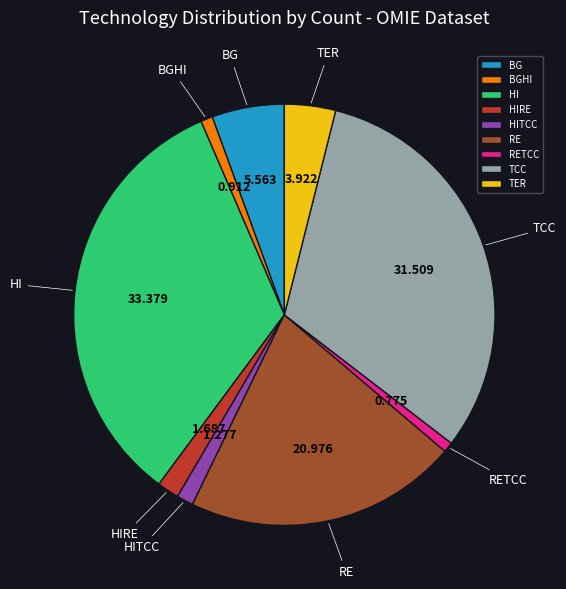

The BG slice represents 6% of the pie. True or false?

True